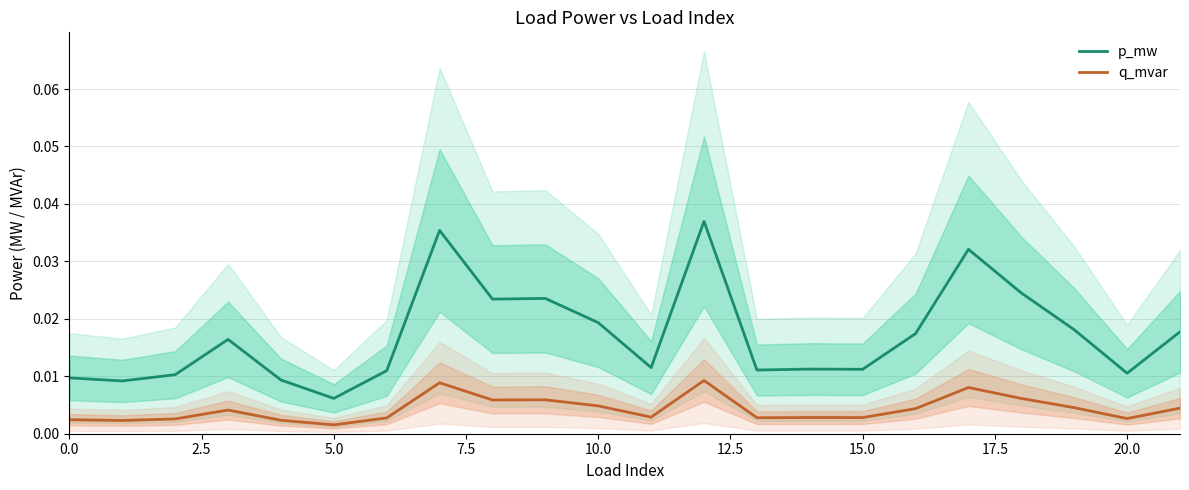

How many interior local peaks does the p_mw series have?

6